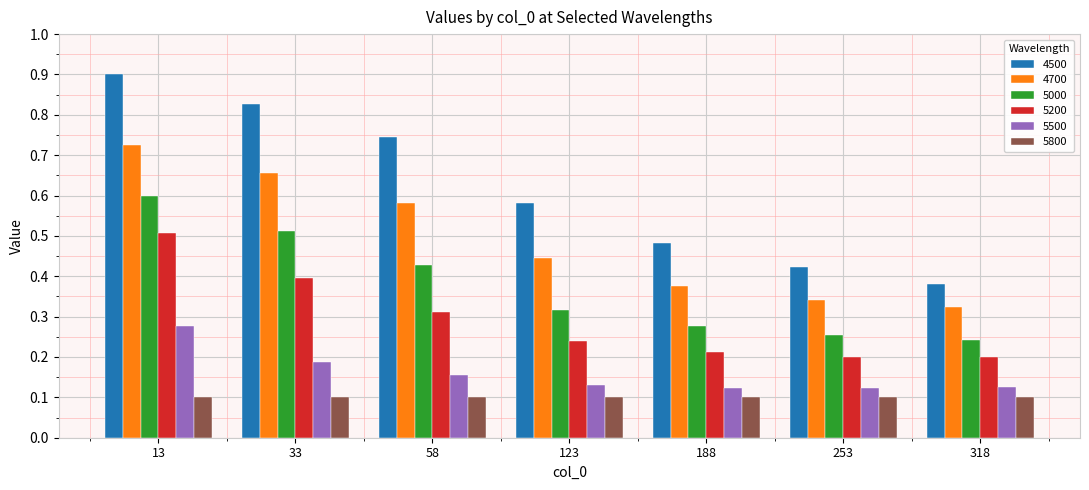

What is the maximum value shown in the chart?

0.9